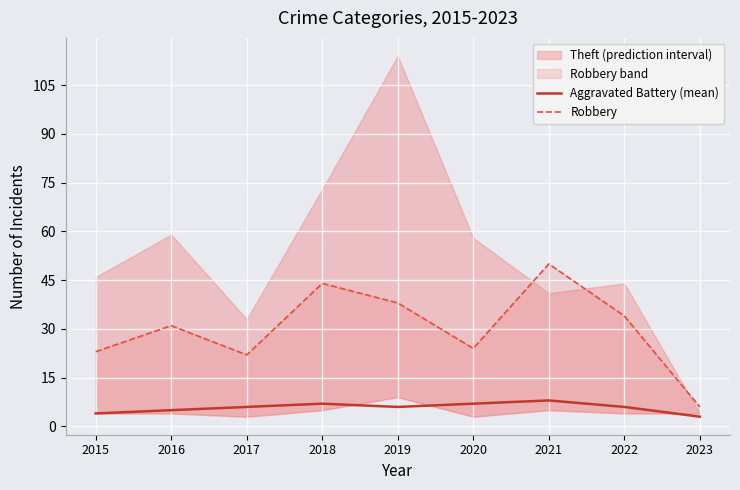

In Aggravated Battery (mean), how many points are higher than both neighbors (excluding endpoints)?

2